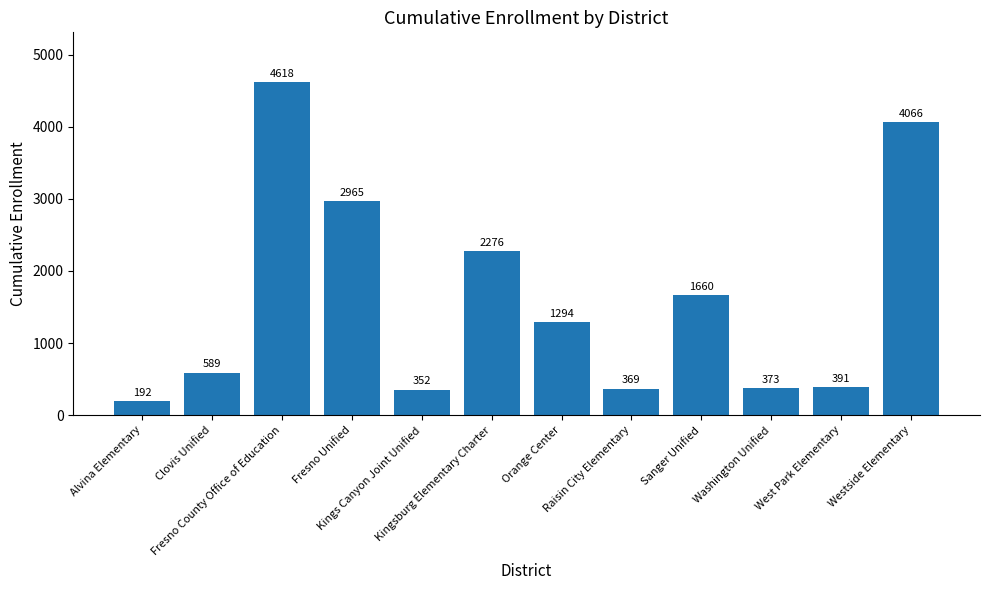

Between Alvina Elementary and Raisin City Elementary, which is larger?

Raisin City Elementary